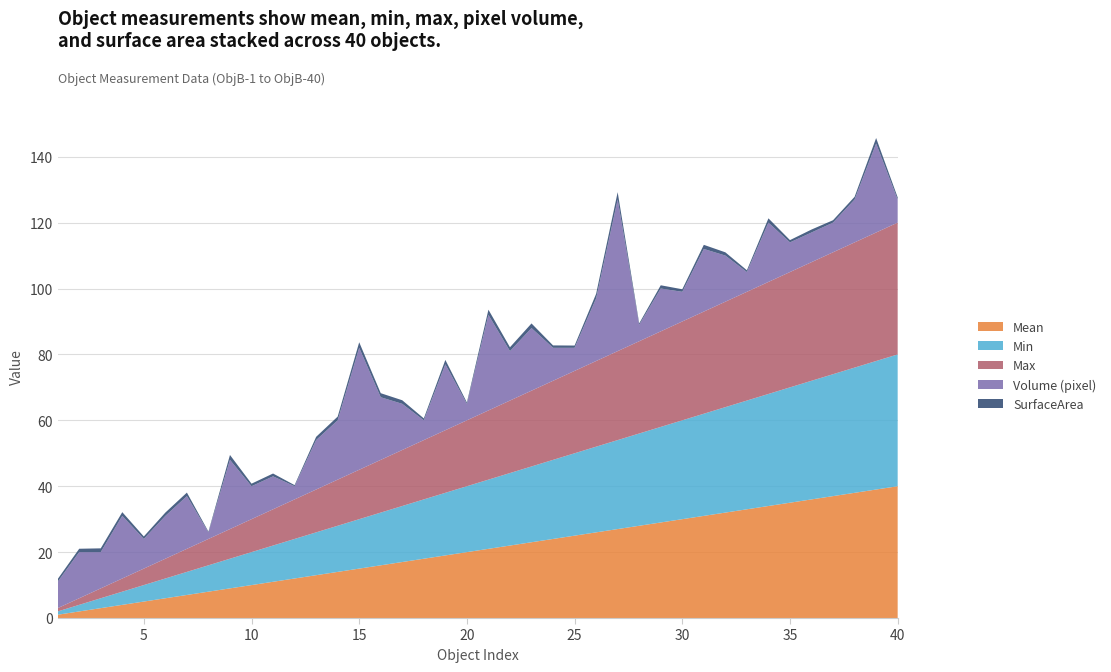

Reading right to left, extract all data points from this chart.

Mean: 40.0	39.0	38.0	37.0	36.0	35.0	34.0	33.0	32.0	31.0	30.0	29.0	28.0	27.0	26.0	25.0	24.0	23.0	22.0	21.0	20.0	19.0	18.0	17.0	16.0	15.0	14.0	13.0	12.0	11.0	10.0	9.0	8.0	7.0	6.0	5.0	4.0	3.0	2.0	1.0
Min: 40.0	39.0	38.0	37.0	36.0	35.0	34.0	33.0	32.0	31.0	30.0	29.0	28.0	27.0	26.0	25.0	24.0	23.0	22.0	21.0	20.0	19.0	18.0	17.0	16.0	15.0	14.0	13.0	12.0	11.0	10.0	9.0	8.0	7.0	6.0	5.0	4.0	3.0	2.0	1.0
Max: 40.0	39.0	38.0	37.0	36.0	35.0	34.0	33.0	32.0	31.0	30.0	29.0	28.0	27.0	26.0	25.0	24.0	23.0	22.0	21.0	20.0	19.0	18.0	17.0	16.0	15.0	14.0	13.0	12.0	11.0	10.0	9.0	8.0	7.0	6.0	5.0	4.0	3.0	2.0	1.0
Volume (pixel): 7.0	27.0	13.0	9.0	9.0	9.0	18.0	6.0	14.0	19.0	9.0	13.0	5.0	46.0	19.0	7.0	10.0	19.0	15.0	29.0	5.0	20.0	6.0	14.0	19.0	37.0	18.0	15.0	4.0	10.0	10.0	21.0	2.0	16.0	13.0	9.0	19.0	11.0	14.0	8.0
SurfaceArea: 0.7	1.7	0.8	0.7	0.9	0.7	1.3	0.5	1.0	1.3	0.8	1.0	0.4	2.2	1.4	0.7	0.7	1.4	1.2	1.6	0.4	1.3	0.6	1.1	1.2	1.7	1.1	1.0	0.3	0.9	0.8	1.5	0.2	1.1	1.0	0.8	1.1	1.1	1.0	0.8